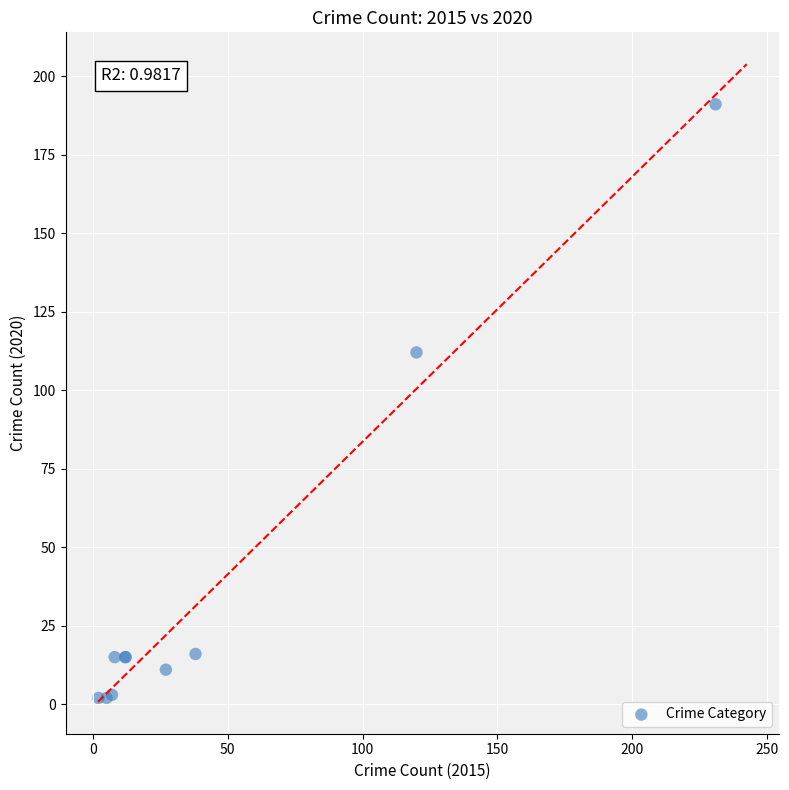

What Y value in the scatter plot is closest to 96?

112